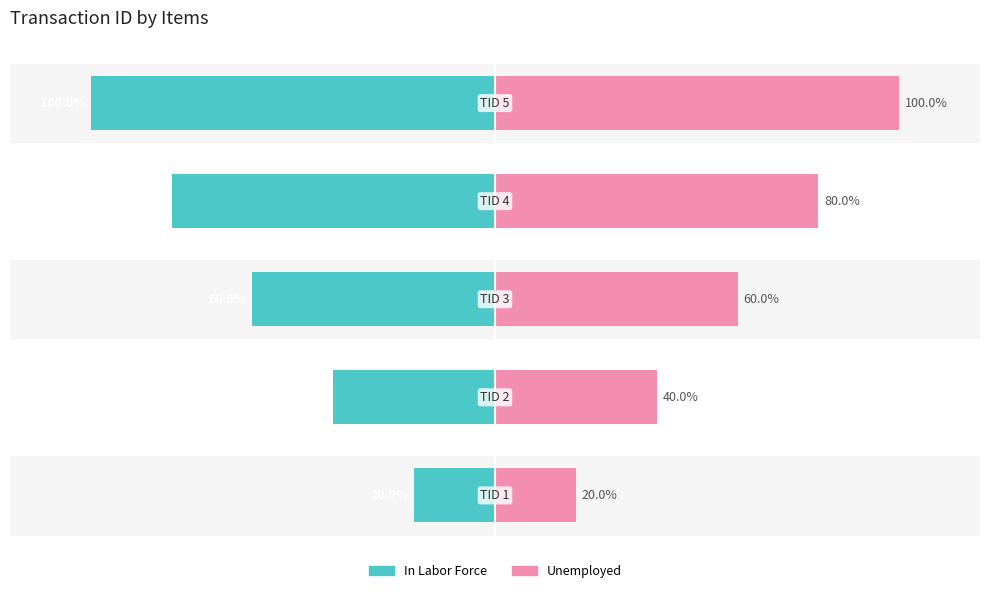

The value of In Labor Force at 2 is -92. True or false?

False